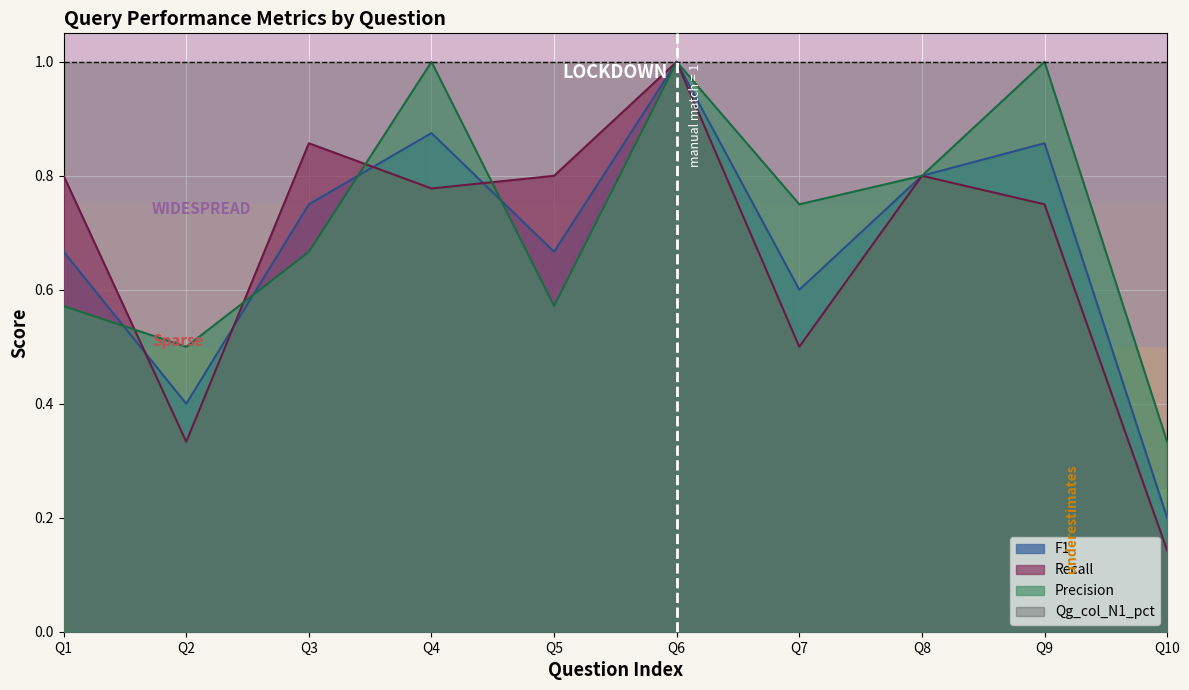

What is the smallest value displayed?

0.1